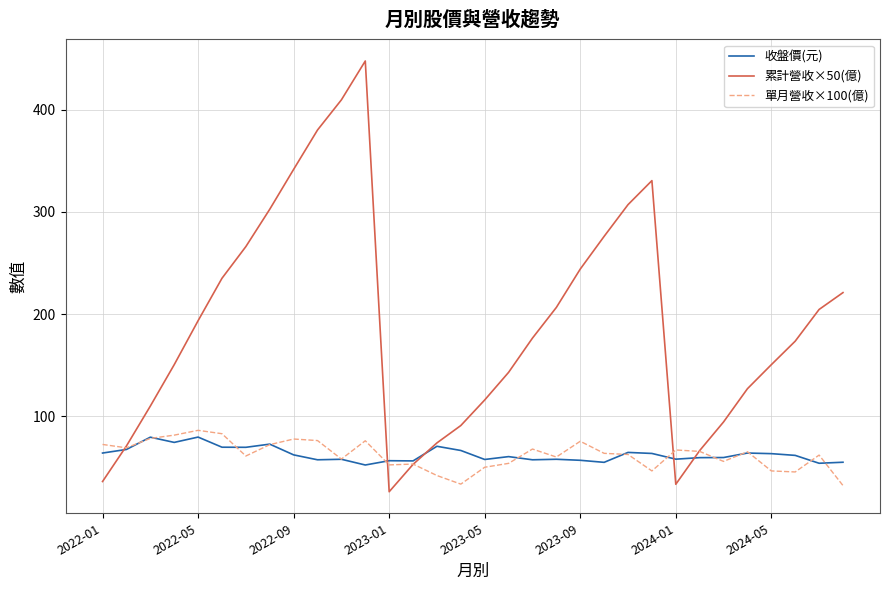

What is the minimum value for 單月營收×100(億)?

32.3